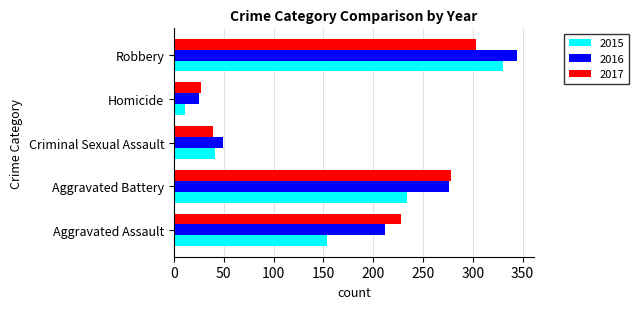

The value of 2017 at Robbery is 303. True or false?

True